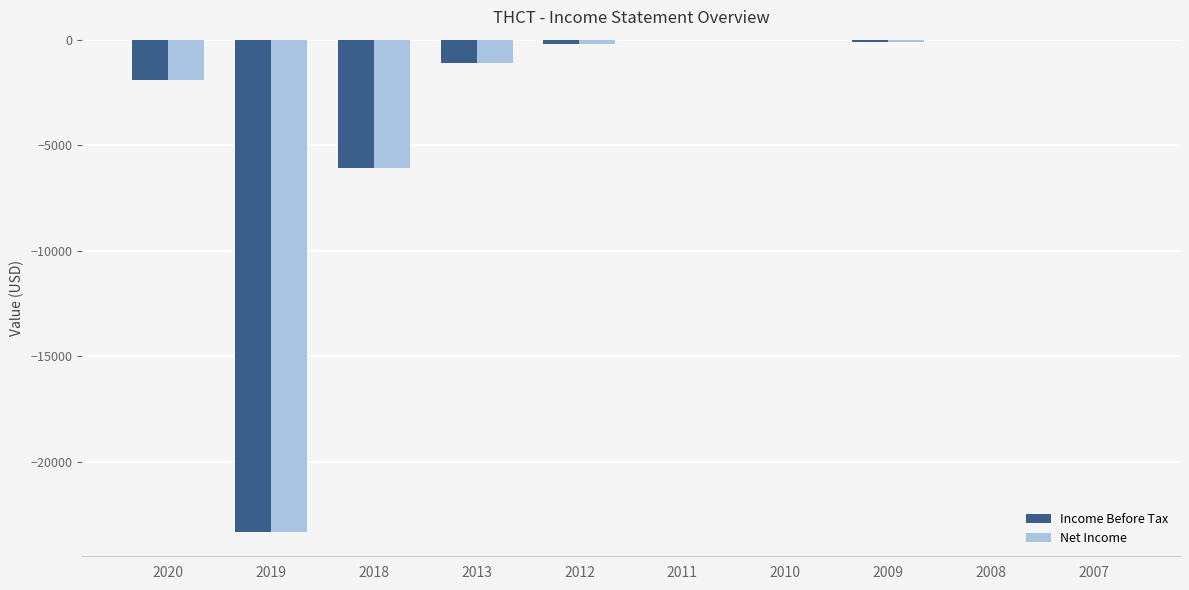

Reading left to right, list all the values displayed in this chart.

Income Before Tax: 2020=-1900	2019=-23300	2018=-6100	2013=-1100	2012=-200	2011=0	2010=0	2009=-100	2008=0	2007=0
Net Income: 2020=-1900	2019=-23300	2018=-6100	2013=-1100	2012=-200	2011=0	2010=0	2009=-100	2008=0	2007=0